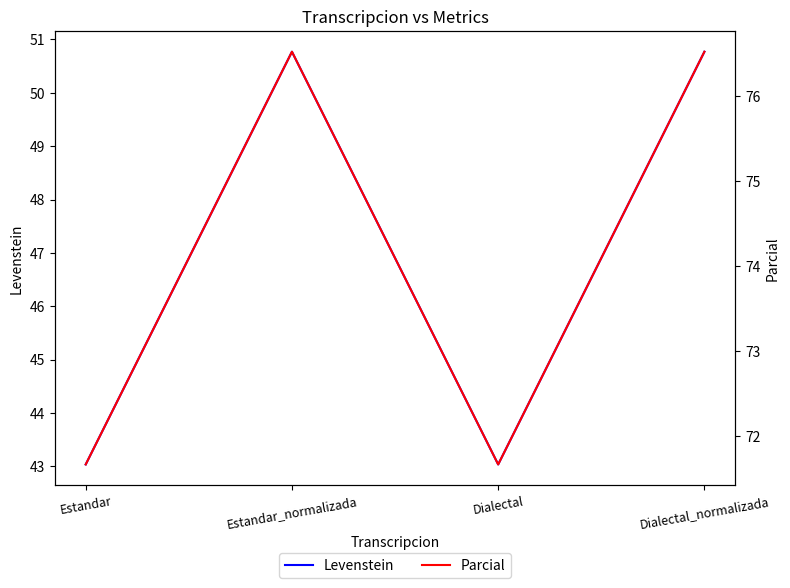

The Parcial series shows 112.7 at Dialectal_normalizada. True or false?

False